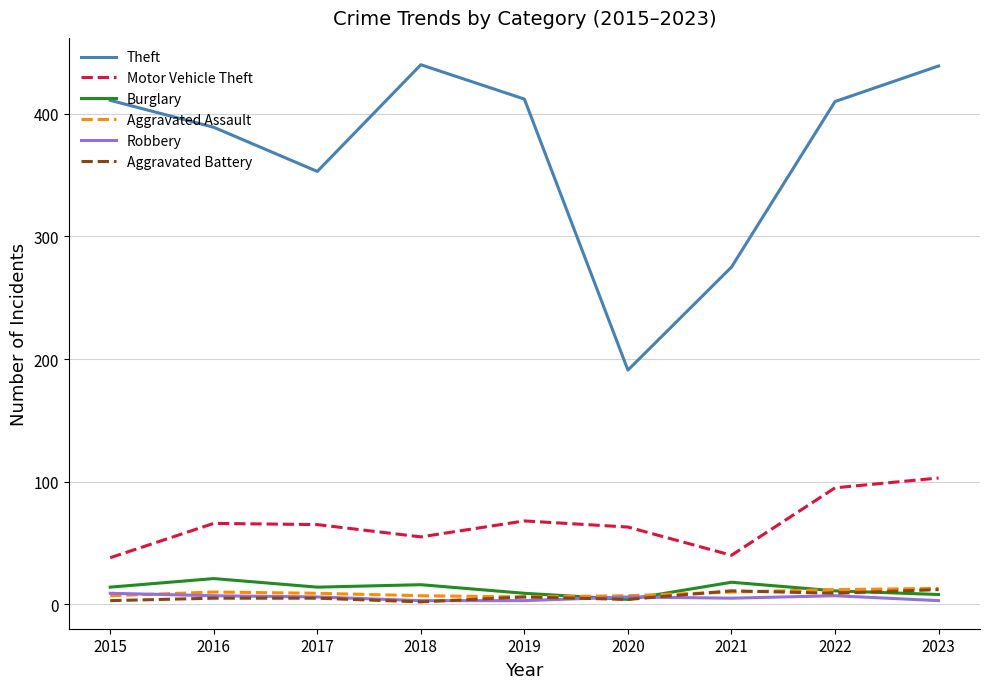

True or false: Burglary and Theft intersect in this chart.

False